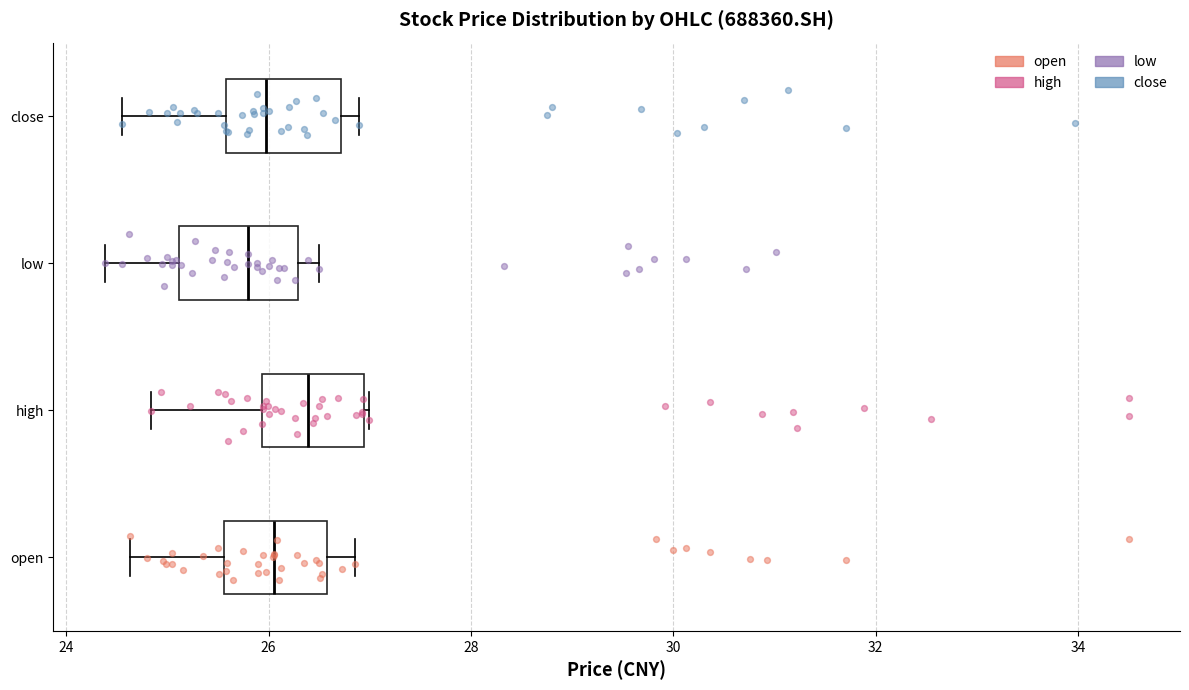

Which box's median line is the furthest to the right?

high